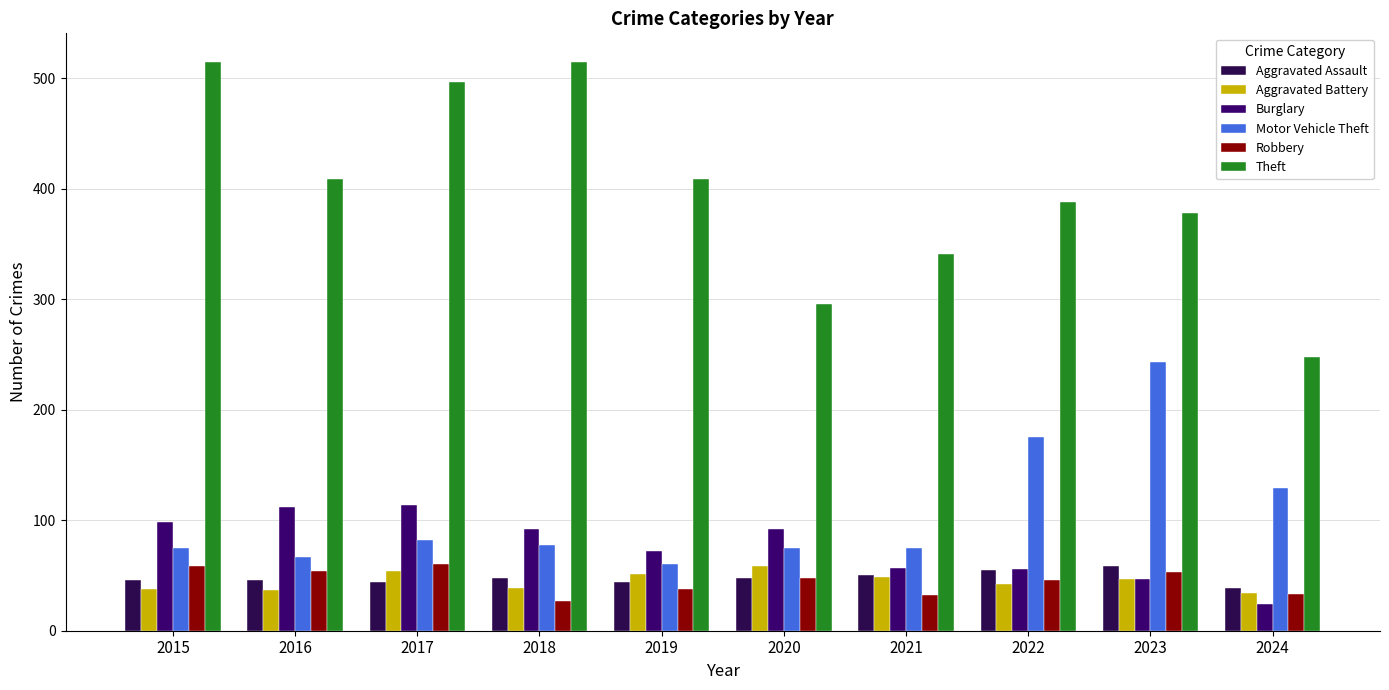

How many distinct data groups are displayed?

6